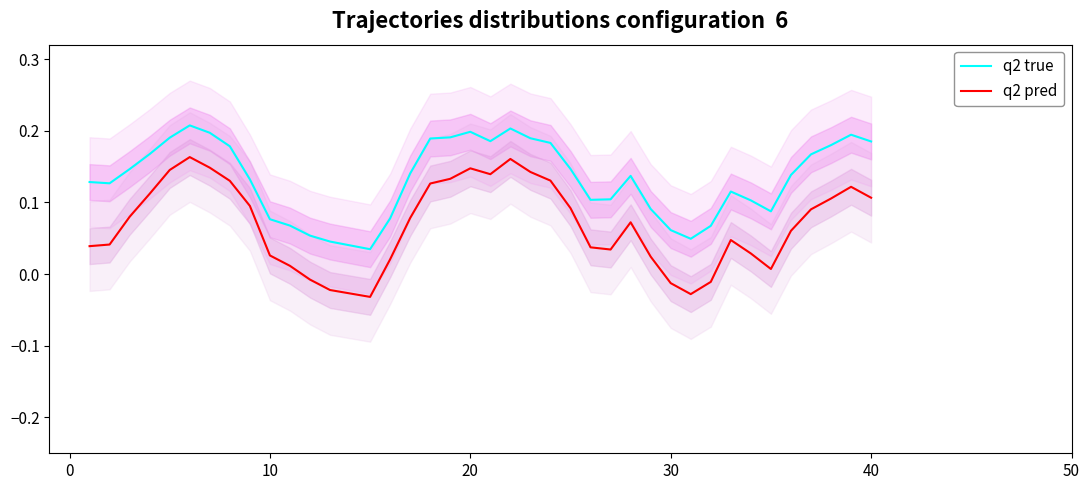

In q2 pred, how many points are lower than both neighbors (excluding endpoints)?

5